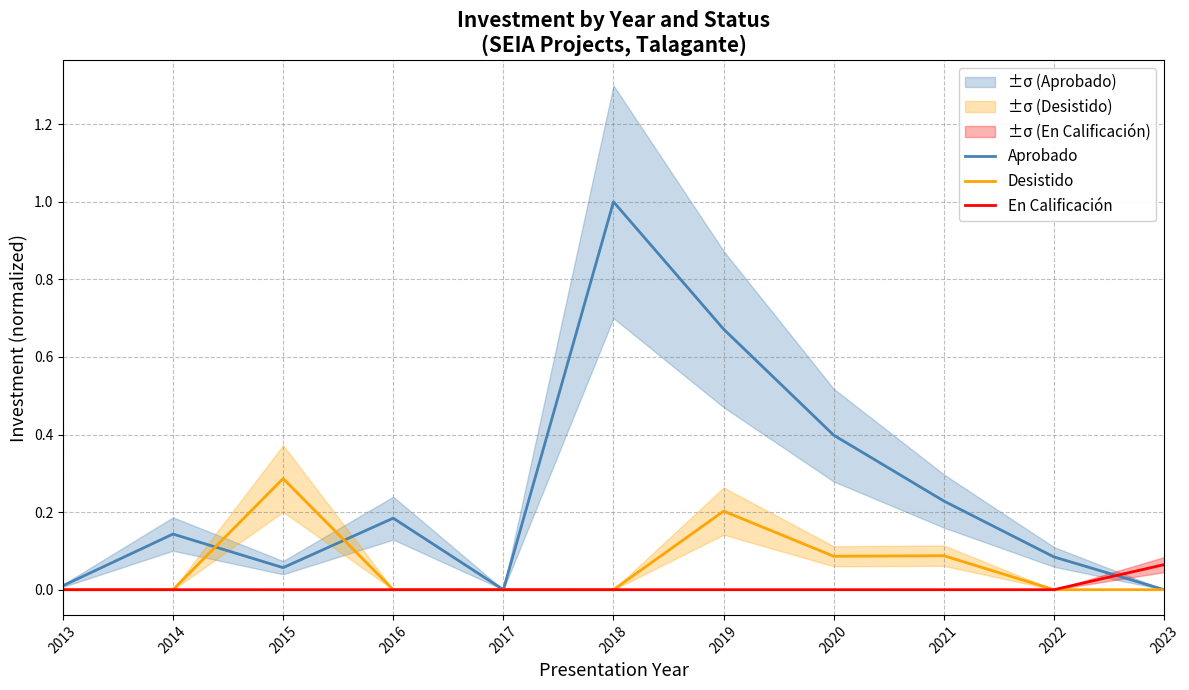

True or false: En Calificación has more than 1 interior local peaks.

False